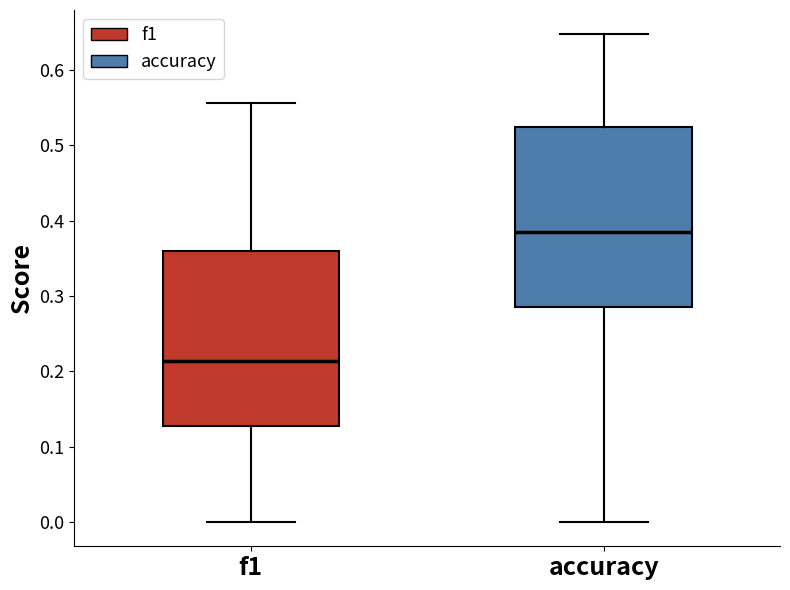

Reading left to right, transcribe this box plot: for each box, give where its median line is, the range the box spans, and where its two whiskers end, as read against the y-axis. The values are not printed on the chart, so give them approximately, as read against the axis.

f1: median 0.21, box 0.13 to 0.36, whiskers 0.00 to 0.56
accuracy: median 0.38, box 0.29 to 0.52, whiskers 0.00 to 0.65